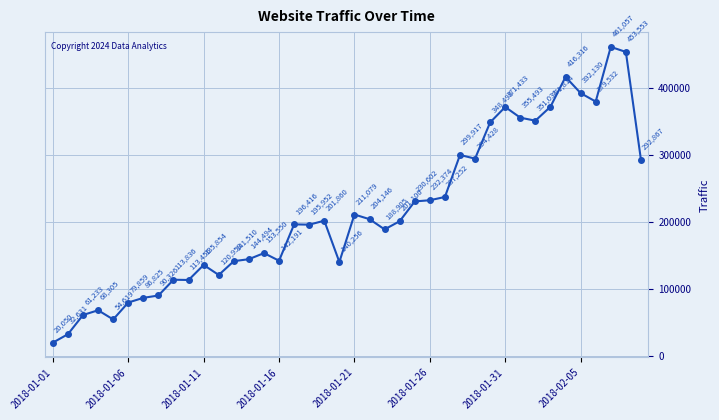

How many interior local peaks (higher than both neighbors) does the data have?

11